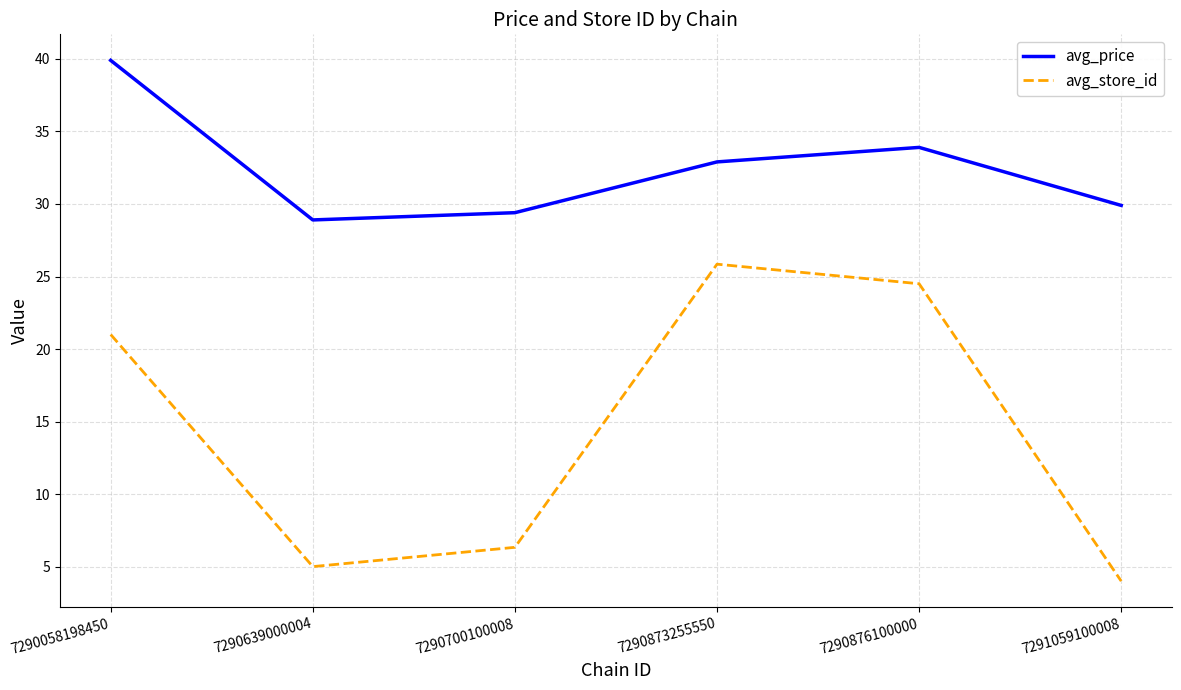

What is the difference between the second highest and second lowest values in the avg_store_id series?

19.5